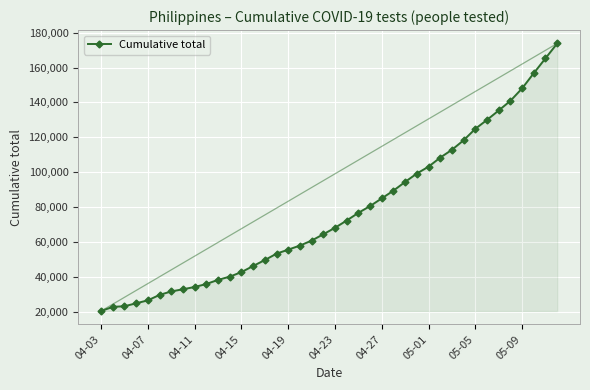

What is the sum of all values?

3071676